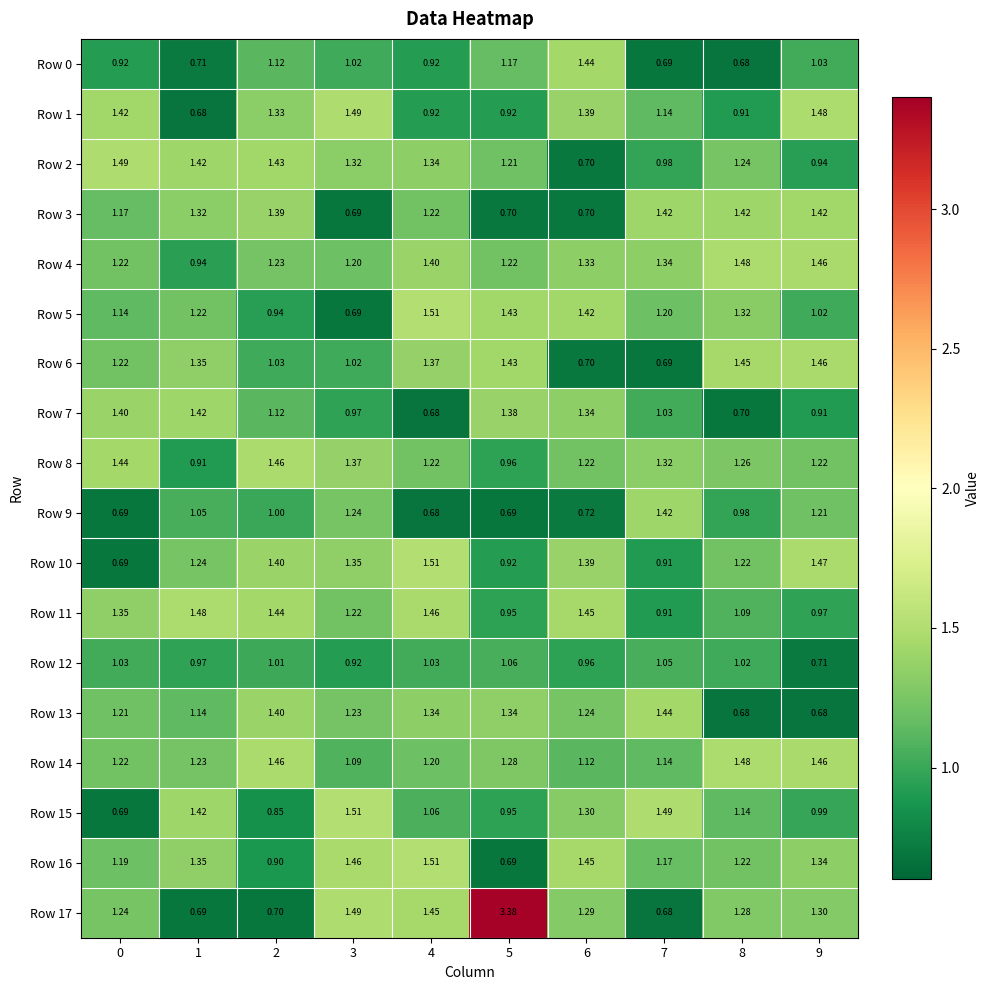

Is the value of Row 15 at 9 greater than the value of Row 1 at 1?

Yes